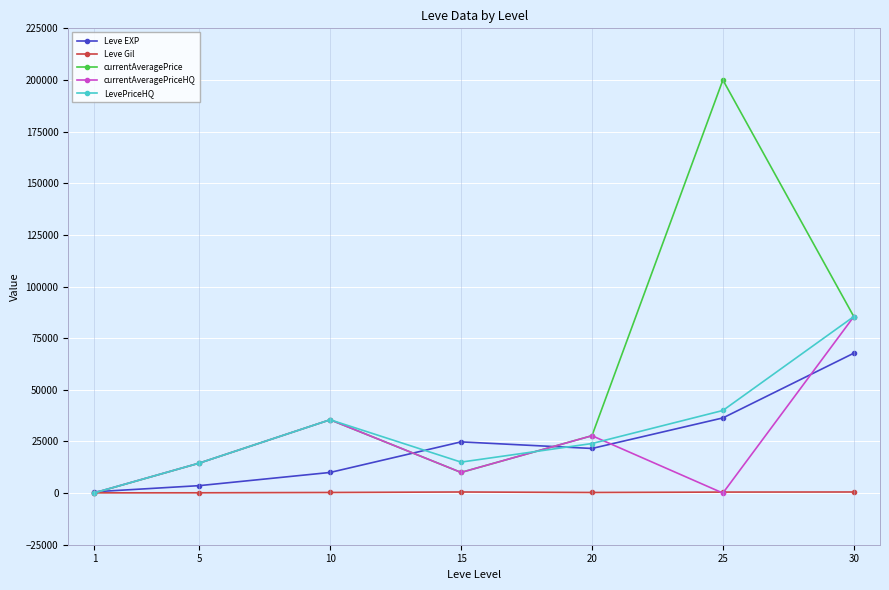

Count the number of data series in this chart.

5